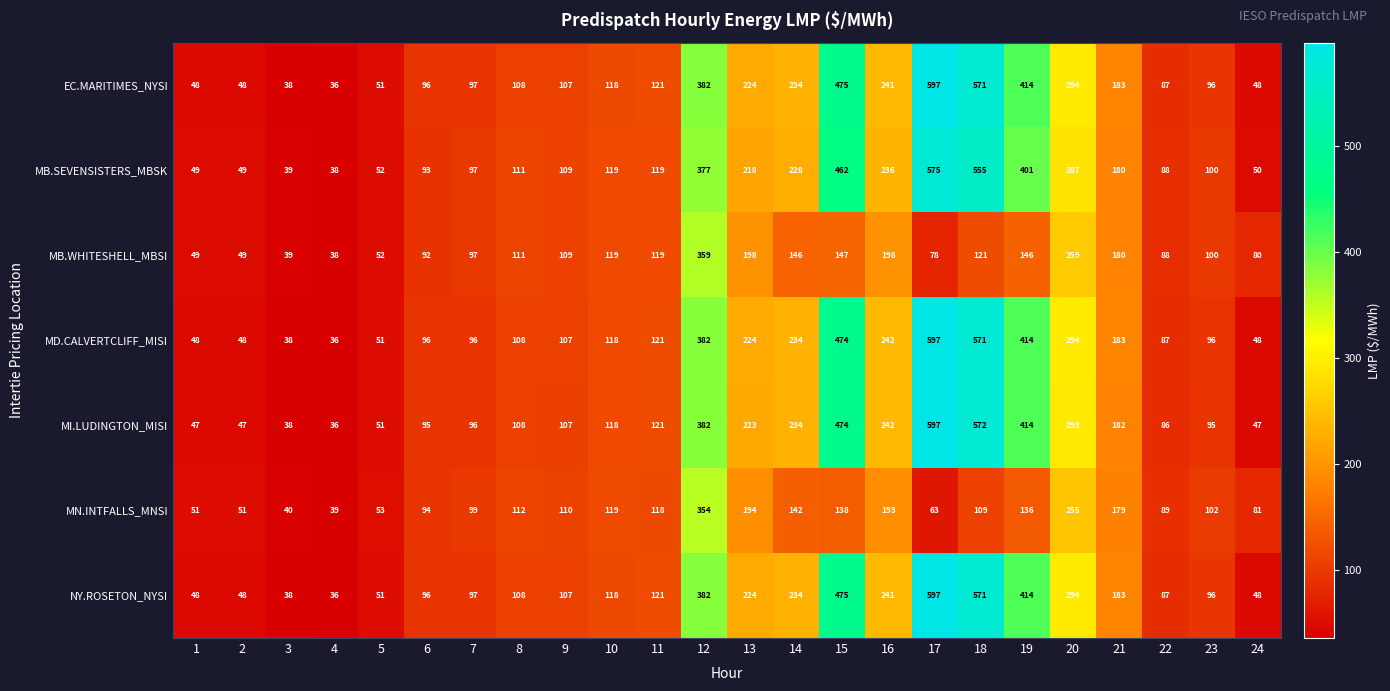

What is the minimum value shown in the chart?

36